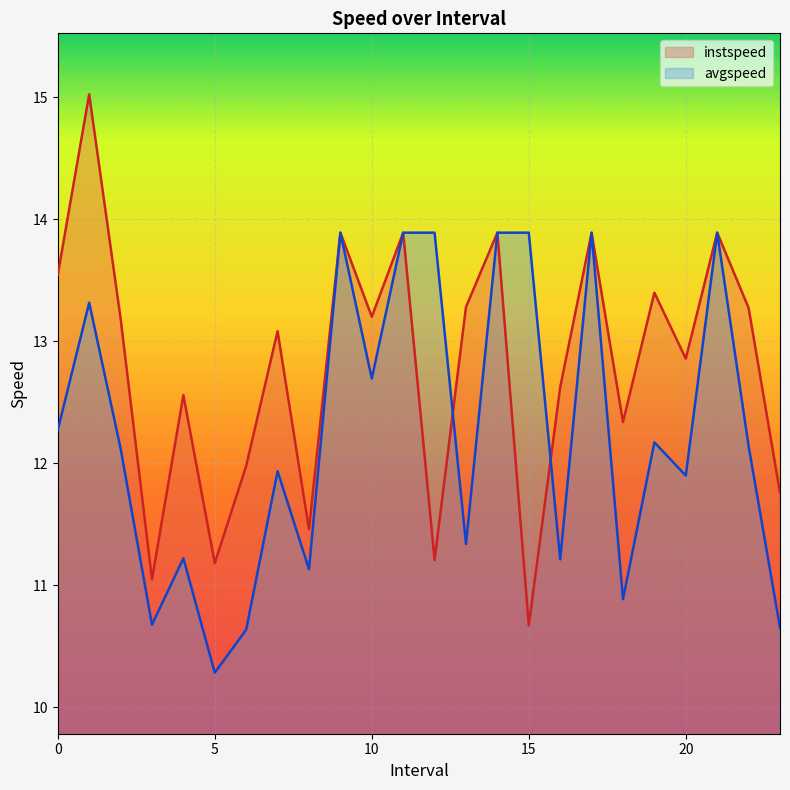

At which category is the sum across all series the highest?

1.0